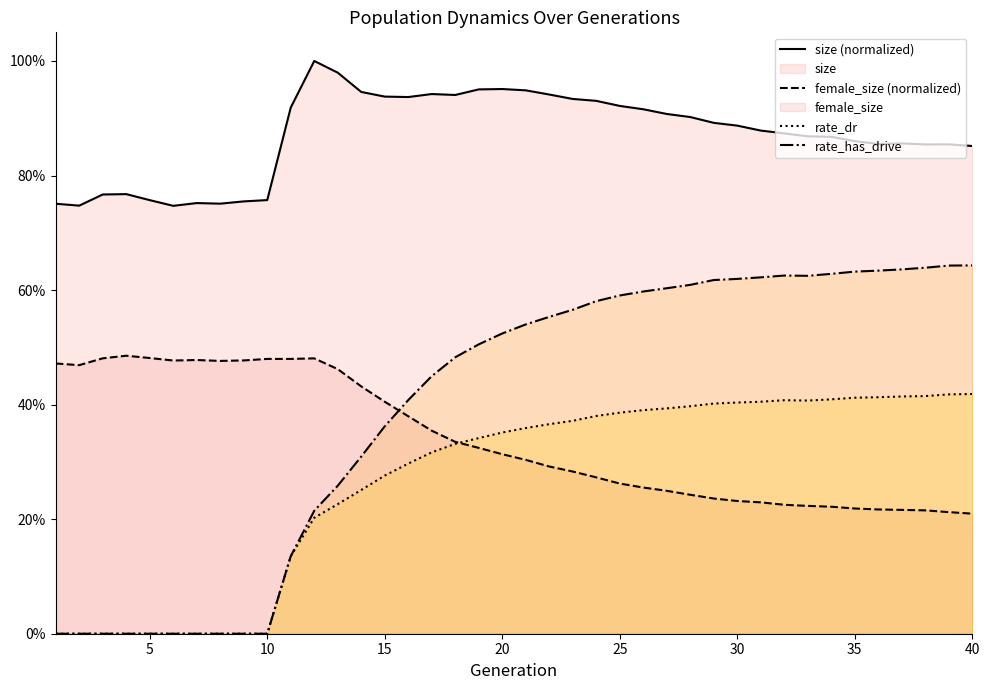

Where is rate_dr nearest to the value 0?

1